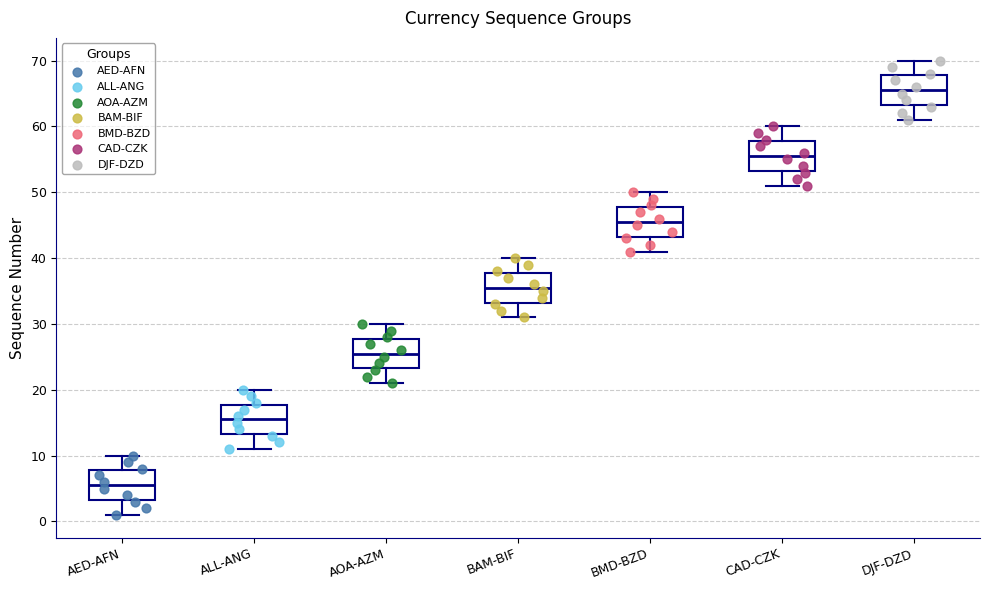

Reading left to right, read every box against the y-axis: the position of its median line, the range the box covers, and the ends of its whiskers. The values are not printed on the chart, so give them approximately, as read against the axis.

AED-AFN: median 6, box 3 to 8, whiskers 1 to 10
ALL-ANG: median 16, box 13 to 18, whiskers 11 to 20
AOA-AZM: median 26, box 23 to 28, whiskers 21 to 30
BAM-BIF: median 36, box 33 to 38, whiskers 31 to 40
BMD-BZD: median 46, box 43 to 48, whiskers 41 to 50
CAD-CZK: median 56, box 53 to 58, whiskers 51 to 60
DJF-DZD: median 66, box 63 to 68, whiskers 61 to 70